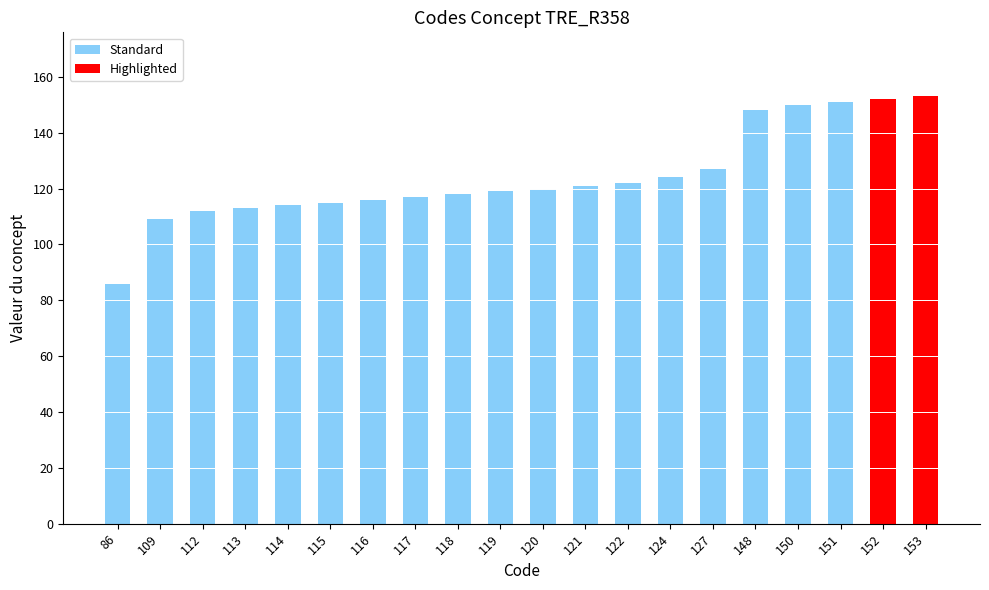

What is the difference between the maximum and minimum values?

67